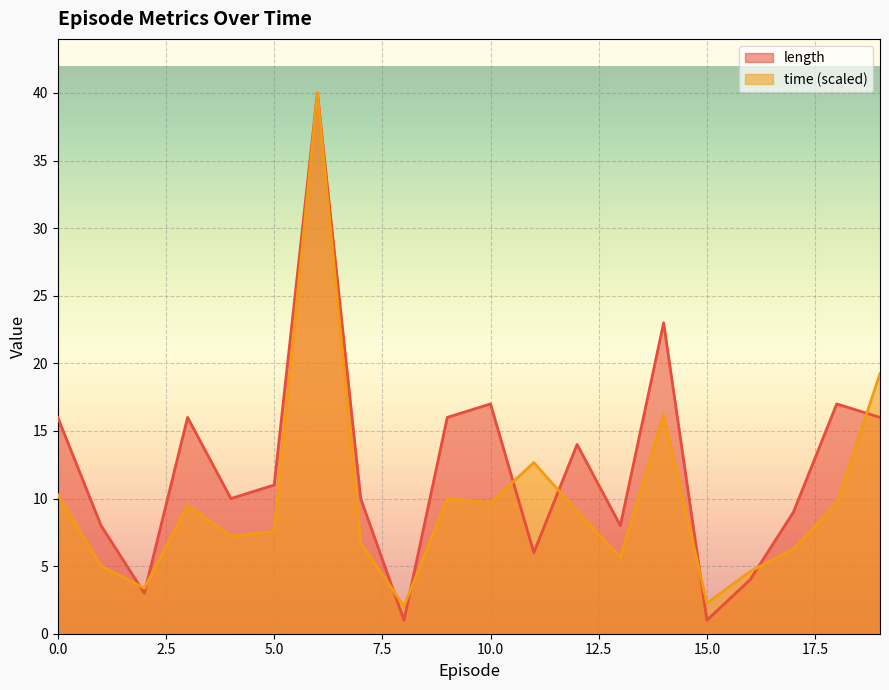

What is the average value of the time series?

9.8